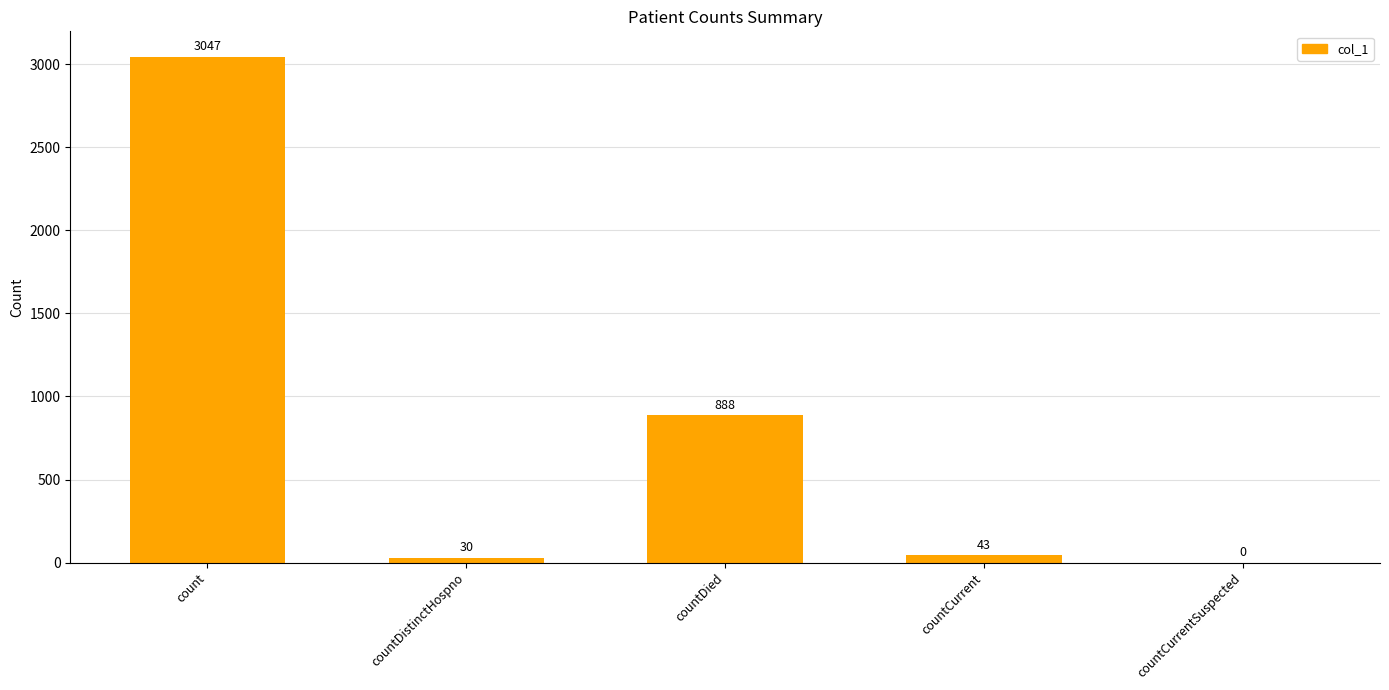

Reading left to right, list all the values displayed in this chart.

count=3047	countDistinctHospno=30	countDied=888	countCurrent=43	countCurrentSuspected=0